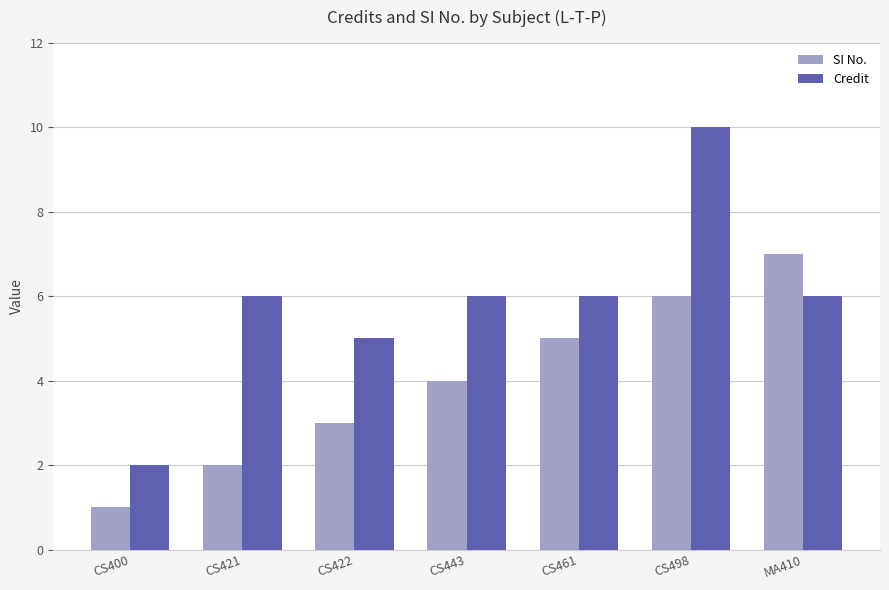

True or false: Credit has a value of 7 at CS422.

False